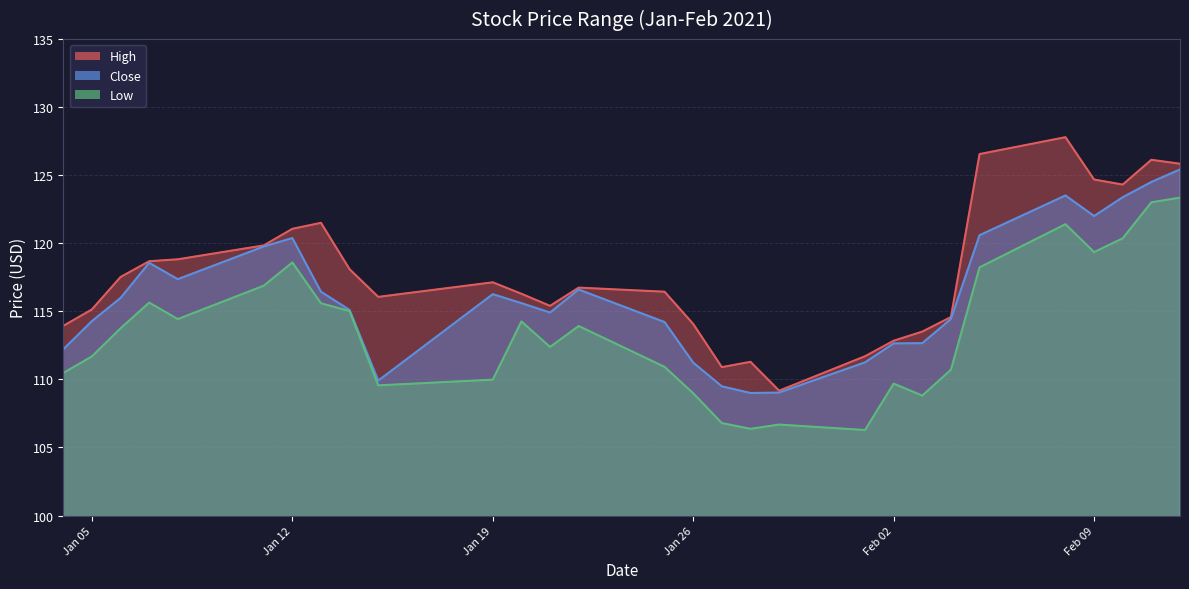

Which has a higher value, 2021-01-21 or 2021-02-12?

2021-02-12